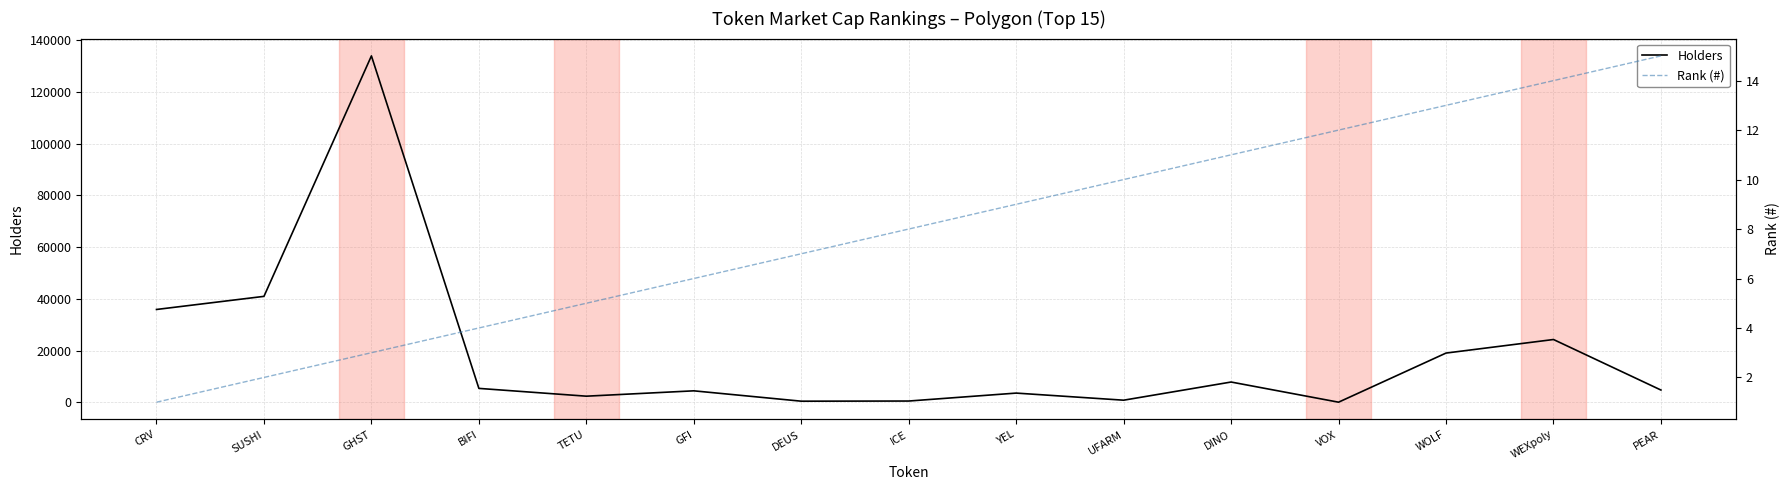

What is the sum of the Holders values at DEUS and UFARM?

1287